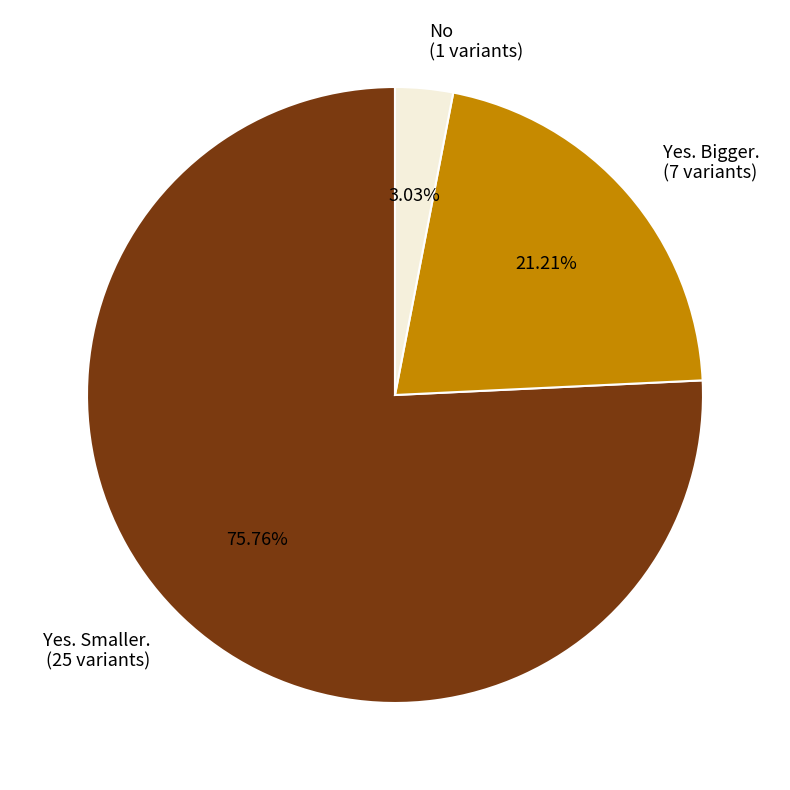

What is the smallest slice in the pie chart?

No